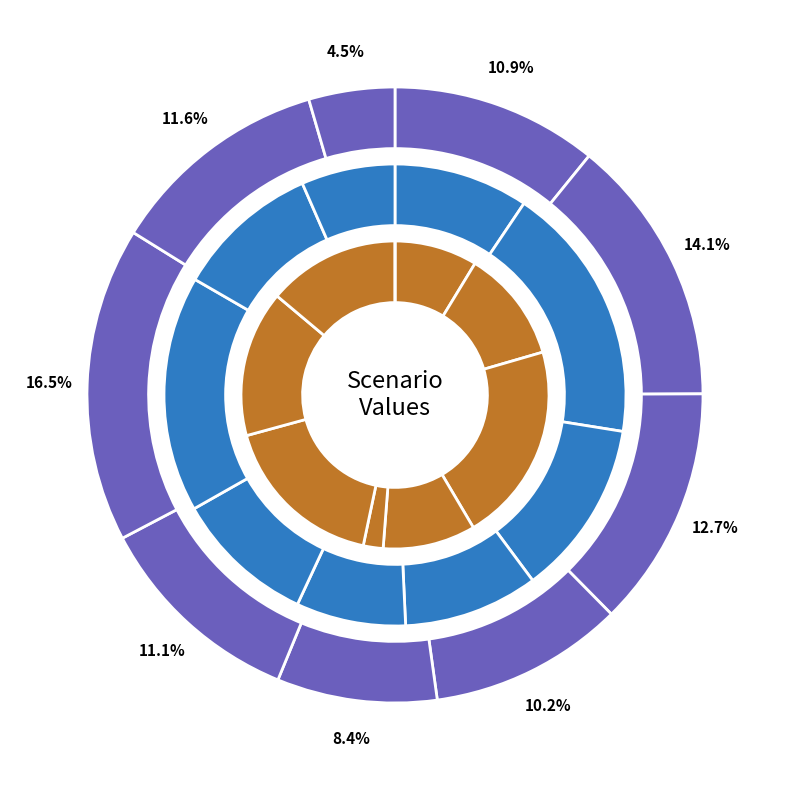

Combined, do in4 and in27 account for over 50%?

No